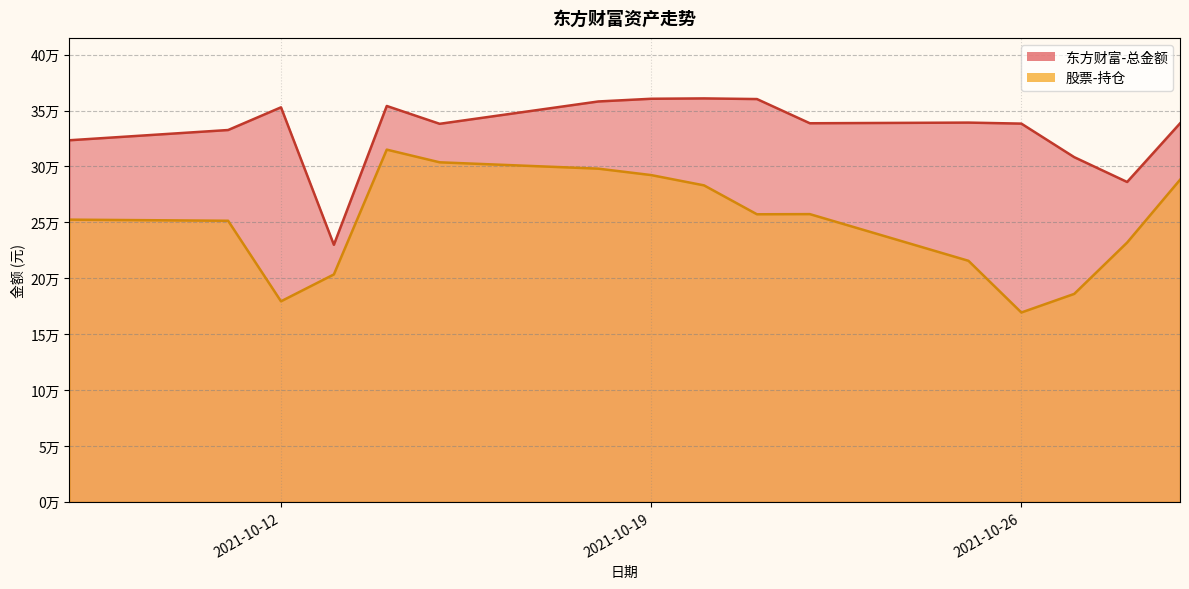

What is the total value across all series at 2021-10-12?

532305.5